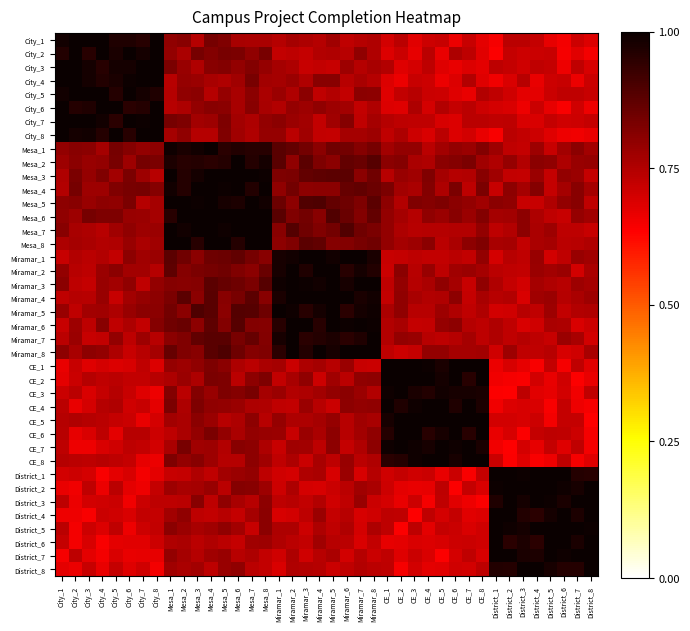

Reading left to right, transcribe all the data shown in this chart.

City_1: City_1=1.0	City_2=1.0	City_3=1.0	City_4=1.0	City_5=1.0	City_6=1.0	City_7=1.0	City_8=1.0	Mesa_1=0.8	Mesa_2=0.8	Mesa_3=0.7	Mesa_4=0.8	Mesa_5=0.8	Mesa_6=0.8	Mesa_7=0.8	Mesa_8=0.8	Miramar_1=0.7	Miramar_2=0.8	Miramar_3=0.8	Miramar_4=0.7	Miramar_5=0.8	Miramar_6=0.7	Miramar_7=0.7	Miramar_8=0.8	CE_1=0.7	CE_2=0.7	CE_3=0.7	CE_4=0.7	CE_5=0.7	CE_6=0.7	CE_7=0.7	CE_8=0.7	District_1=0.6	District_2=0.7	District_3=0.7	District_4=0.7	District_5=0.7	District_6=0.6	District_7=0.7	District_8=0.7
City_2: City_1=1.0	City_2=1.0	City_3=1.0	City_4=1.0	City_5=1.0	City_6=1.0	City_7=1.0	City_8=1.0	Mesa_1=0.8	Mesa_2=0.8	Mesa_3=0.8	Mesa_4=0.8	Mesa_5=0.8	Mesa_6=0.8	Mesa_7=0.8	Mesa_8=0.8	Miramar_1=0.7	Miramar_2=0.7	Miramar_3=0.7	Miramar_4=0.7	Miramar_5=0.8	Miramar_6=0.7	Miramar_7=0.8	Miramar_8=0.8	CE_1=0.7	CE_2=0.7	CE_3=0.7	CE_4=0.7	CE_5=0.7	CE_6=0.8	CE_7=0.7	CE_8=0.7	District_1=0.6	District_2=0.7	District_3=0.7	District_4=0.7	District_5=0.7	District_6=0.6	District_7=0.7	District_8=0.7
City_3: City_1=1.0	City_2=1.0	City_3=1.0	City_4=1.0	City_5=1.0	City_6=1.0	City_7=1.0	City_8=1.0	Mesa_1=0.8	Mesa_2=0.8	Mesa_3=0.8	Mesa_4=0.8	Mesa_5=0.8	Mesa_6=0.8	Mesa_7=0.8	Mesa_8=0.8	Miramar_1=0.8	Miramar_2=0.8	Miramar_3=0.7	Miramar_4=0.7	Miramar_5=0.7	Miramar_6=0.8	Miramar_7=0.7	Miramar_8=0.8	CE_1=0.7	CE_2=0.7	CE_3=0.7	CE_4=0.7	CE_5=0.7	CE_6=0.7	CE_7=0.7	CE_8=0.7	District_1=0.7	District_2=0.7	District_3=0.7	District_4=0.7	District_5=0.7	District_6=0.7	District_7=0.7	District_8=0.7
City_4: City_1=1.0	City_2=1.0	City_3=1.0	City_4=1.0	City_5=1.0	City_6=1.0	City_7=1.0	City_8=1.0	Mesa_1=0.7	Mesa_2=0.8	Mesa_3=0.8	Mesa_4=0.8	Mesa_5=0.8	Mesa_6=0.8	Mesa_7=0.8	Mesa_8=0.8	Miramar_1=0.8	Miramar_2=0.8	Miramar_3=0.8	Miramar_4=0.8	Miramar_5=0.8	Miramar_6=0.7	Miramar_7=0.8	Miramar_8=0.7	CE_1=0.7	CE_2=0.7	CE_3=0.7	CE_4=0.7	CE_5=0.7	CE_6=0.7	CE_7=0.7	CE_8=0.7	District_1=0.7	District_2=0.7	District_3=0.7	District_4=0.7	District_5=0.7	District_6=0.7	District_7=0.7	District_8=0.7
City_5: City_1=1.0	City_2=1.0	City_3=1.0	City_4=1.0	City_5=1.0	City_6=1.0	City_7=1.0	City_8=1.0	Mesa_1=0.7	Mesa_2=0.8	Mesa_3=0.8	Mesa_4=0.7	Mesa_5=0.8	Mesa_6=0.8	Mesa_7=0.8	Mesa_8=0.8	Miramar_1=0.8	Miramar_2=0.8	Miramar_3=0.8	Miramar_4=0.7	Miramar_5=0.7	Miramar_6=0.7	Miramar_7=0.8	Miramar_8=0.8	CE_1=0.7	CE_2=0.7	CE_3=0.7	CE_4=0.7	CE_5=0.7	CE_6=0.7	CE_7=0.7	CE_8=0.7	District_1=0.7	District_2=0.7	District_3=0.7	District_4=0.7	District_5=0.7	District_6=0.7	District_7=0.7	District_8=0.7
City_6: City_1=1.0	City_2=1.0	City_3=1.0	City_4=1.0	City_5=1.0	City_6=1.0	City_7=1.0	City_8=1.0	Mesa_1=0.7	Mesa_2=0.8	Mesa_3=0.8	Mesa_4=0.8	Mesa_5=0.8	Mesa_6=0.8	Mesa_7=0.8	Mesa_8=0.8	Miramar_1=0.7	Miramar_2=0.8	Miramar_3=0.8	Miramar_4=0.8	Miramar_5=0.8	Miramar_6=0.8	Miramar_7=0.7	Miramar_8=0.8	CE_1=0.7	CE_2=0.7	CE_3=0.8	CE_4=0.7	CE_5=0.7	CE_6=0.7	CE_7=0.7	CE_8=0.7	District_1=0.7	District_2=0.7	District_3=0.7	District_4=0.7	District_5=0.7	District_6=0.6	District_7=0.7	District_8=0.7
City_7: City_1=1.0	City_2=1.0	City_3=1.0	City_4=1.0	City_5=1.0	City_6=1.0	City_7=1.0	City_8=1.0	Mesa_1=0.8	Mesa_2=0.8	Mesa_3=0.8	Mesa_4=0.8	Mesa_5=0.8	Mesa_6=0.8	Mesa_7=0.8	Mesa_8=0.8	Miramar_1=0.8	Miramar_2=0.8	Miramar_3=0.8	Miramar_4=0.7	Miramar_5=0.8	Miramar_6=0.8	Miramar_7=0.7	Miramar_8=0.8	CE_1=0.7	CE_2=0.7	CE_3=0.7	CE_4=0.7	CE_5=0.7	CE_6=0.7	CE_7=0.7	CE_8=0.7	District_1=0.7	District_2=0.7	District_3=0.7	District_4=0.7	District_5=0.7	District_6=0.7	District_7=0.7	District_8=0.7
City_8: City_1=1.0	City_2=1.0	City_3=1.0	City_4=1.0	City_5=1.0	City_6=1.0	City_7=1.0	City_8=1.0	Mesa_1=0.8	Mesa_2=0.8	Mesa_3=0.7	Mesa_4=0.7	Mesa_5=0.8	Mesa_6=0.8	Mesa_7=0.8	Mesa_8=0.8	Miramar_1=0.8	Miramar_2=0.7	Miramar_3=0.8	Miramar_4=0.7	Miramar_5=0.7	Miramar_6=0.8	Miramar_7=0.8	Miramar_8=0.8	CE_1=0.7	CE_2=0.8	CE_3=0.7	CE_4=0.7	CE_5=0.7	CE_6=0.7	CE_7=0.7	CE_8=0.7	District_1=0.6	District_2=0.7	District_3=0.7	District_4=0.7	District_5=0.7	District_6=0.7	District_7=0.7	District_8=0.7
Mesa_1: City_1=0.8	City_2=0.8	City_3=0.8	City_4=0.8	City_5=0.8	City_6=0.8	City_7=0.8	City_8=0.8	Mesa_1=1.0	Mesa_2=1.0	Mesa_3=1.0	Mesa_4=1.0	Mesa_5=1.0	Mesa_6=1.0	Mesa_7=1.0	Mesa_8=1.0	Miramar_1=0.9	Miramar_2=0.9	Miramar_3=0.8	Miramar_4=0.8	Miramar_5=0.8	Miramar_6=0.8	Miramar_7=0.8	Miramar_8=0.8	CE_1=0.8	CE_2=0.8	CE_3=0.8	CE_4=0.7	CE_5=0.8	CE_6=0.8	CE_7=0.8	CE_8=0.8	District_1=0.8	District_2=0.7	District_3=0.7	District_4=0.8	District_5=0.7	District_6=0.8	District_7=0.8	District_8=0.8
Mesa_2: City_1=0.8	City_2=0.8	City_3=0.8	City_4=0.8	City_5=0.8	City_6=0.8	City_7=0.8	City_8=0.8	Mesa_1=1.0	Mesa_2=1.0	Mesa_3=1.0	Mesa_4=1.0	Mesa_5=1.0	Mesa_6=1.0	Mesa_7=1.0	Mesa_8=1.0	Miramar_1=0.9	Miramar_2=0.8	Miramar_3=0.9	Miramar_4=0.8	Miramar_5=0.8	Miramar_6=0.9	Miramar_7=0.9	Miramar_8=0.9	CE_1=0.8	CE_2=0.8	CE_3=0.8	CE_4=0.8	CE_5=0.8	CE_6=0.8	CE_7=0.8	CE_8=0.8	District_1=0.8	District_2=0.8	District_3=0.7	District_4=0.8	District_5=0.8	District_6=0.8	District_7=0.8	District_8=0.8
Mesa_3: City_1=0.8	City_2=0.8	City_3=0.8	City_4=0.8	City_5=0.8	City_6=0.8	City_7=0.8	City_8=0.7	Mesa_1=1.0	Mesa_2=1.0	Mesa_3=1.0	Mesa_4=1.0	Mesa_5=1.0	Mesa_6=1.0	Mesa_7=1.0	Mesa_8=1.0	Miramar_1=0.8	Miramar_2=0.8	Miramar_3=0.9	Miramar_4=0.9	Miramar_5=0.9	Miramar_6=0.9	Miramar_7=0.8	Miramar_8=0.8	CE_1=0.7	CE_2=0.8	CE_3=0.8	CE_4=0.8	CE_5=0.8	CE_6=0.7	CE_7=0.7	CE_8=0.8	District_1=0.8	District_2=0.7	District_3=0.7	District_4=0.8	District_5=0.7	District_6=0.8	District_7=0.8	District_8=0.7
Mesa_4: City_1=0.7	City_2=0.8	City_3=0.8	City_4=0.8	City_5=0.8	City_6=0.8	City_7=0.8	City_8=0.8	Mesa_1=1.0	Mesa_2=1.0	Mesa_3=1.0	Mesa_4=1.0	Mesa_5=1.0	Mesa_6=1.0	Mesa_7=1.0	Mesa_8=1.0	Miramar_1=0.8	Miramar_2=0.8	Miramar_3=0.8	Miramar_4=0.8	Miramar_5=0.8	Miramar_6=0.9	Miramar_7=0.9	Miramar_8=0.9	CE_1=0.8	CE_2=0.8	CE_3=0.8	CE_4=0.8	CE_5=0.8	CE_6=0.8	CE_7=0.7	CE_8=0.8	District_1=0.7	District_2=0.8	District_3=0.8	District_4=0.8	District_5=0.7	District_6=0.8	District_7=0.8	District_8=0.8
Mesa_5: City_1=0.8	City_2=0.8	City_3=0.8	City_4=0.8	City_5=0.8	City_6=0.8	City_7=0.7	City_8=0.8	Mesa_1=1.0	Mesa_2=1.0	Mesa_3=1.0	Mesa_4=1.0	Mesa_5=1.0	Mesa_6=1.0	Mesa_7=1.0	Mesa_8=1.0	Miramar_1=0.9	Miramar_2=0.8	Miramar_3=0.9	Miramar_4=0.9	Miramar_5=0.9	Miramar_6=0.8	Miramar_7=0.8	Miramar_8=0.9	CE_1=0.8	CE_2=0.7	CE_3=0.8	CE_4=0.8	CE_5=0.8	CE_6=0.8	CE_7=0.8	CE_8=0.8	District_1=0.8	District_2=0.8	District_3=0.7	District_4=0.7	District_5=0.8	District_6=0.8	District_7=0.8	District_8=0.7
Mesa_6: City_1=0.8	City_2=0.8	City_3=0.8	City_4=0.8	City_5=0.8	City_6=0.8	City_7=0.8	City_8=0.8	Mesa_1=1.0	Mesa_2=1.0	Mesa_3=1.0	Mesa_4=1.0	Mesa_5=1.0	Mesa_6=1.0	Mesa_7=1.0	Mesa_8=1.0	Miramar_1=0.9	Miramar_2=0.8	Miramar_3=0.8	Miramar_4=0.8	Miramar_5=0.9	Miramar_6=0.9	Miramar_7=0.8	Miramar_8=0.9	CE_1=0.8	CE_2=0.8	CE_3=0.7	CE_4=0.8	CE_5=0.8	CE_6=0.8	CE_7=0.8	CE_8=0.8	District_1=0.8	District_2=0.8	District_3=0.8	District_4=0.8	District_5=0.7	District_6=0.7	District_7=0.8	District_8=0.8
Mesa_7: City_1=0.8	City_2=0.8	City_3=0.8	City_4=0.7	City_5=0.8	City_6=0.8	City_7=0.8	City_8=0.8	Mesa_1=1.0	Mesa_2=1.0	Mesa_3=1.0	Mesa_4=1.0	Mesa_5=1.0	Mesa_6=1.0	Mesa_7=1.0	Mesa_8=1.0	Miramar_1=0.8	Miramar_2=0.9	Miramar_3=0.8	Miramar_4=0.8	Miramar_5=0.8	Miramar_6=0.9	Miramar_7=0.8	Miramar_8=0.8	CE_1=0.8	CE_2=0.8	CE_3=0.7	CE_4=0.7	CE_5=0.7	CE_6=0.7	CE_7=0.7	CE_8=0.8	District_1=0.7	District_2=0.7	District_3=0.8	District_4=0.8	District_5=0.8	District_6=0.7	District_7=0.7	District_8=0.7
Mesa_8: City_1=0.8	City_2=0.8	City_3=0.8	City_4=0.7	City_5=0.8	City_6=0.8	City_7=0.8	City_8=0.8	Mesa_1=1.0	Mesa_2=1.0	Mesa_3=1.0	Mesa_4=1.0	Mesa_5=1.0	Mesa_6=1.0	Mesa_7=1.0	Mesa_8=1.0	Miramar_1=0.8	Miramar_2=0.8	Miramar_3=0.9	Miramar_4=0.9	Miramar_5=0.8	Miramar_6=0.8	Miramar_7=0.8	Miramar_8=0.8	CE_1=0.8	CE_2=0.8	CE_3=0.8	CE_4=0.8	CE_5=0.7	CE_6=0.8	CE_7=0.8	CE_8=0.8	District_1=0.8	District_2=0.8	District_3=0.7	District_4=0.8	District_5=0.8	District_6=0.7	District_7=0.7	District_8=0.8
Miramar_1: City_1=0.7	City_2=0.7	City_3=0.7	City_4=0.7	City_5=0.7	City_6=0.8	City_7=0.8	City_8=0.8	Mesa_1=0.9	Mesa_2=0.8	Mesa_3=0.8	Mesa_4=0.8	Mesa_5=0.9	Mesa_6=0.9	Mesa_7=0.8	Mesa_8=0.8	Miramar_1=1.0	Miramar_2=1.0	Miramar_3=1.0	Miramar_4=1.0	Miramar_5=1.0	Miramar_6=1.0	Miramar_7=1.0	Miramar_8=1.0	CE_1=0.7	CE_2=0.7	CE_3=0.7	CE_4=0.7	CE_5=0.7	CE_6=0.7	CE_7=0.7	CE_8=0.8	District_1=0.7	District_2=0.7	District_3=0.7	District_4=0.8	District_5=0.7	District_6=0.7	District_7=0.8	District_8=0.8
Miramar_2: City_1=0.8	City_2=0.7	City_3=0.7	City_4=0.8	City_5=0.8	City_6=0.8	City_7=0.8	City_8=0.7	Mesa_1=0.9	Mesa_2=0.8	Mesa_3=0.8	Mesa_4=0.8	Mesa_5=0.8	Mesa_6=0.8	Mesa_7=0.8	Mesa_8=0.9	Miramar_1=1.0	Miramar_2=1.0	Miramar_3=1.0	Miramar_4=1.0	Miramar_5=1.0	Miramar_6=1.0	Miramar_7=1.0	Miramar_8=1.0	CE_1=0.7	CE_2=0.8	CE_3=0.7	CE_4=0.8	CE_5=0.7	CE_6=0.8	CE_7=0.8	CE_8=0.8	District_1=0.7	District_2=0.7	District_3=0.7	District_4=0.8	District_5=0.8	District_6=0.8	District_7=0.7	District_8=0.8
Miramar_3: City_1=0.8	City_2=0.7	City_3=0.7	City_4=0.8	City_5=0.8	City_6=0.8	City_7=0.7	City_8=0.8	Mesa_1=0.8	Mesa_2=0.8	Mesa_3=0.8	Mesa_4=0.9	Mesa_5=0.9	Mesa_6=0.8	Mesa_7=0.8	Mesa_8=0.9	Miramar_1=1.0	Miramar_2=1.0	Miramar_3=1.0	Miramar_4=1.0	Miramar_5=1.0	Miramar_6=1.0	Miramar_7=1.0	Miramar_8=1.0	CE_1=0.7	CE_2=0.8	CE_3=0.7	CE_4=0.8	CE_5=0.8	CE_6=0.8	CE_7=0.7	CE_8=0.8	District_1=0.8	District_2=0.7	District_3=0.7	District_4=0.8	District_5=0.8	District_6=0.7	District_7=0.8	District_8=0.8
Miramar_4: City_1=0.7	City_2=0.7	City_3=0.7	City_4=0.8	City_5=0.7	City_6=0.8	City_7=0.8	City_8=0.8	Mesa_1=0.8	Mesa_2=0.9	Mesa_3=0.8	Mesa_4=0.9	Mesa_5=0.8	Mesa_6=0.8	Mesa_7=0.9	Mesa_8=0.8	Miramar_1=1.0	Miramar_2=1.0	Miramar_3=1.0	Miramar_4=1.0	Miramar_5=1.0	Miramar_6=1.0	Miramar_7=1.0	Miramar_8=1.0	CE_1=0.7	CE_2=0.8	CE_3=0.8	CE_4=0.7	CE_5=0.8	CE_6=0.8	CE_7=0.7	CE_8=0.8	District_1=0.7	District_2=0.7	District_3=0.7	District_4=0.8	District_5=0.8	District_6=0.7	District_7=0.8	District_8=0.8
Miramar_5: City_1=0.8	City_2=0.7	City_3=0.8	City_4=0.8	City_5=0.8	City_6=0.8	City_7=0.8	City_8=0.8	Mesa_1=0.8	Mesa_2=0.8	Mesa_3=0.9	Mesa_4=0.9	Mesa_5=0.8	Mesa_6=0.9	Mesa_7=0.9	Mesa_8=0.8	Miramar_1=1.0	Miramar_2=1.0	Miramar_3=1.0	Miramar_4=1.0	Miramar_5=1.0	Miramar_6=1.0	Miramar_7=1.0	Miramar_8=1.0	CE_1=0.8	CE_2=0.8	CE_3=0.7	CE_4=0.7	CE_5=0.8	CE_6=0.8	CE_7=0.7	CE_8=0.8	District_1=0.7	District_2=0.7	District_3=0.7	District_4=0.7	District_5=0.8	District_6=0.7	District_7=0.7	District_8=0.8
Miramar_6: City_1=0.7	City_2=0.8	City_3=0.7	City_4=0.8	City_5=0.7	City_6=0.8	City_7=0.7	City_8=0.8	Mesa_1=0.8	Mesa_2=0.9	Mesa_3=0.8	Mesa_4=0.9	Mesa_5=0.8	Mesa_6=0.9	Mesa_7=0.8	Mesa_8=0.8	Miramar_1=1.0	Miramar_2=1.0	Miramar_3=1.0	Miramar_4=1.0	Miramar_5=1.0	Miramar_6=1.0	Miramar_7=1.0	Miramar_8=1.0	CE_1=0.7	CE_2=0.8	CE_3=0.7	CE_4=0.7	CE_5=0.8	CE_6=0.8	CE_7=0.7	CE_8=0.7	District_1=0.8	District_2=0.7	District_3=0.7	District_4=0.7	District_5=0.8	District_6=0.8	District_7=0.7	District_8=0.7
Miramar_7: City_1=0.7	City_2=0.8	City_3=0.7	City_4=0.7	City_5=0.8	City_6=0.7	City_7=0.8	City_8=0.7	Mesa_1=0.8	Mesa_2=0.8	Mesa_3=0.9	Mesa_4=0.9	Mesa_5=0.9	Mesa_6=0.8	Mesa_7=0.9	Mesa_8=0.8	Miramar_1=1.0	Miramar_2=1.0	Miramar_3=1.0	Miramar_4=1.0	Miramar_5=1.0	Miramar_6=1.0	Miramar_7=1.0	Miramar_8=1.0	CE_1=0.7	CE_2=0.8	CE_3=0.8	CE_4=0.7	CE_5=0.7	CE_6=0.7	CE_7=0.8	CE_8=0.7	District_1=0.8	District_2=0.7	District_3=0.7	District_4=0.7	District_5=0.7	District_6=0.8	District_7=0.8	District_8=0.7
Miramar_8: City_1=0.8	City_2=0.8	City_3=0.8	City_4=0.8	City_5=0.8	City_6=0.7	City_7=0.7	City_8=0.8	Mesa_1=0.9	Mesa_2=0.8	Mesa_3=0.8	Mesa_4=0.9	Mesa_5=0.9	Mesa_6=0.8	Mesa_7=0.8	Mesa_8=0.8	Miramar_1=1.0	Miramar_2=1.0	Miramar_3=1.0	Miramar_4=1.0	Miramar_5=1.0	Miramar_6=1.0	Miramar_7=1.0	Miramar_8=1.0	CE_1=0.7	CE_2=0.7	CE_3=0.7	CE_4=0.8	CE_5=0.8	CE_6=0.8	CE_7=0.8	CE_8=0.8	District_1=0.7	District_2=0.8	District_3=0.7	District_4=0.7	District_5=0.7	District_6=0.7	District_7=0.7	District_8=0.8
CE_1: City_1=0.7	City_2=0.7	City_3=0.7	City_4=0.7	City_5=0.7	City_6=0.7	City_7=0.7	City_8=0.7	Mesa_1=0.8	Mesa_2=0.8	Mesa_3=0.8	Mesa_4=0.8	Mesa_5=0.8	Mesa_6=0.8	Mesa_7=0.7	Mesa_8=0.8	Miramar_1=0.8	Miramar_2=0.7	Miramar_3=0.8	Miramar_4=0.8	Miramar_5=0.7	Miramar_6=0.8	Miramar_7=0.7	Miramar_8=0.7	CE_1=1.0	CE_2=1.0	CE_3=1.0	CE_4=1.0	CE_5=1.0	CE_6=1.0	CE_7=1.0	CE_8=1.0	District_1=0.7	District_2=0.7	District_3=0.7	District_4=0.6	District_5=0.7	District_6=0.6	District_7=0.7	District_8=0.7
CE_2: City_1=0.7	City_2=0.7	City_3=0.7	City_4=0.7	City_5=0.7	City_6=0.7	City_7=0.7	City_8=0.7	Mesa_1=0.8	Mesa_2=0.8	Mesa_3=0.8	Mesa_4=0.8	Mesa_5=0.8	Mesa_6=0.7	Mesa_7=0.8	Mesa_8=0.8	Miramar_1=0.7	Miramar_2=0.8	Miramar_3=0.8	Miramar_4=0.7	Miramar_5=0.8	Miramar_6=0.7	Miramar_7=0.8	Miramar_8=0.8	CE_1=1.0	CE_2=1.0	CE_3=1.0	CE_4=1.0	CE_5=1.0	CE_6=1.0	CE_7=1.0	CE_8=1.0	District_1=0.7	District_2=0.6	District_3=0.6	District_4=0.7	District_5=0.7	District_6=0.7	District_7=0.6	District_8=0.7
CE_3: City_1=0.7	City_2=0.7	City_3=0.7	City_4=0.7	City_5=0.7	City_6=0.7	City_7=0.7	City_8=0.7	Mesa_1=0.8	Mesa_2=0.7	Mesa_3=0.8	Mesa_4=0.8	Mesa_5=0.8	Mesa_6=0.8	Mesa_7=0.8	Mesa_8=0.8	Miramar_1=0.8	Miramar_2=0.7	Miramar_3=0.8	Miramar_4=0.8	Miramar_5=0.8	Miramar_6=0.8	Miramar_7=0.8	Miramar_8=0.7	CE_1=1.0	CE_2=1.0	CE_3=1.0	CE_4=1.0	CE_5=1.0	CE_6=1.0	CE_7=1.0	CE_8=1.0	District_1=0.6	District_2=0.6	District_3=0.7	District_4=0.7	District_5=0.7	District_6=0.7	District_7=0.7	District_8=0.7
CE_4: City_1=0.7	City_2=0.7	City_3=0.7	City_4=0.7	City_5=0.8	City_6=0.7	City_7=0.7	City_8=0.7	Mesa_1=0.8	Mesa_2=0.8	Mesa_3=0.8	Mesa_4=0.8	Mesa_5=0.8	Mesa_6=0.8	Mesa_7=0.8	Mesa_8=0.8	Miramar_1=0.7	Miramar_2=0.7	Miramar_3=0.8	Miramar_4=0.7	Miramar_5=0.7	Miramar_6=0.8	Miramar_7=0.8	Miramar_8=0.8	CE_1=1.0	CE_2=1.0	CE_3=1.0	CE_4=1.0	CE_5=1.0	CE_6=1.0	CE_7=1.0	CE_8=1.0	District_1=0.7	District_2=0.7	District_3=0.7	District_4=0.7	District_5=0.6	District_6=0.7	District_7=0.7	District_8=0.6
CE_5: City_1=0.7	City_2=0.8	City_3=0.7	City_4=0.7	City_5=0.7	City_6=0.7	City_7=0.7	City_8=0.7	Mesa_1=0.8	Mesa_2=0.8	Mesa_3=0.8	Mesa_4=0.8	Mesa_5=0.7	Mesa_6=0.8	Mesa_7=0.8	Mesa_8=0.7	Miramar_1=0.8	Miramar_2=0.8	Miramar_3=0.8	Miramar_4=0.8	Miramar_5=0.8	Miramar_6=0.7	Miramar_7=0.8	Miramar_8=0.8	CE_1=1.0	CE_2=1.0	CE_3=1.0	CE_4=1.0	CE_5=1.0	CE_6=1.0	CE_7=1.0	CE_8=1.0	District_1=0.7	District_2=0.7	District_3=0.7	District_4=0.7	District_5=0.6	District_6=0.7	District_7=0.7	District_8=0.6
CE_6: City_1=0.7	City_2=0.7	City_3=0.7	City_4=0.7	City_5=0.7	City_6=0.7	City_7=0.7	City_8=0.7	Mesa_1=0.7	Mesa_2=0.8	Mesa_3=0.8	Mesa_4=0.8	Mesa_5=0.8	Mesa_6=0.8	Mesa_7=0.8	Mesa_8=0.8	Miramar_1=0.8	Miramar_2=0.7	Miramar_3=0.8	Miramar_4=0.8	Miramar_5=0.8	Miramar_6=0.7	Miramar_7=0.8	Miramar_8=0.8	CE_1=1.0	CE_2=1.0	CE_3=1.0	CE_4=1.0	CE_5=1.0	CE_6=1.0	CE_7=1.0	CE_8=1.0	District_1=0.7	District_2=0.7	District_3=0.6	District_4=0.7	District_5=0.7	District_6=0.7	District_7=0.7	District_8=0.6
CE_7: City_1=0.7	City_2=0.7	City_3=0.7	City_4=0.7	City_5=0.7	City_6=0.7	City_7=0.7	City_8=0.7	Mesa_1=0.8	Mesa_2=0.8	Mesa_3=0.8	Mesa_4=0.8	Mesa_5=0.7	Mesa_6=0.8	Mesa_7=0.8	Mesa_8=0.8	Miramar_1=0.7	Miramar_2=0.8	Miramar_3=0.8	Miramar_4=0.7	Miramar_5=0.8	Miramar_6=0.7	Miramar_7=0.8	Miramar_8=0.8	CE_1=1.0	CE_2=1.0	CE_3=1.0	CE_4=1.0	CE_5=1.0	CE_6=1.0	CE_7=1.0	CE_8=1.0	District_1=0.7	District_2=0.6	District_3=0.7	District_4=0.7	District_5=0.7	District_6=0.7	District_7=0.7	District_8=0.7
CE_8: City_1=0.7	City_2=0.7	City_3=0.7	City_4=0.7	City_5=0.7	City_6=0.7	City_7=0.7	City_8=0.7	Mesa_1=0.8	Mesa_2=0.8	Mesa_3=0.8	Mesa_4=0.8	Mesa_5=0.7	Mesa_6=0.7	Mesa_7=0.8	Mesa_8=0.8	Miramar_1=0.7	Miramar_2=0.8	Miramar_3=0.7	Miramar_4=0.8	Miramar_5=0.7	Miramar_6=0.8	Miramar_7=0.7	Miramar_8=0.8	CE_1=1.0	CE_2=1.0	CE_3=1.0	CE_4=1.0	CE_5=1.0	CE_6=1.0	CE_7=1.0	CE_8=1.0	District_1=0.7	District_2=0.6	District_3=0.7	District_4=0.6	District_5=0.7	District_6=0.7	District_7=0.6	District_8=0.7
District_1: City_1=0.7	City_2=0.7	City_3=0.7	City_4=0.6	City_5=0.7	City_6=0.7	City_7=0.6	City_8=0.7	Mesa_1=0.7	Mesa_2=0.7	Mesa_3=0.8	Mesa_4=0.7	Mesa_5=0.8	Mesa_6=0.8	Mesa_7=0.8	Mesa_8=0.7	Miramar_1=0.7	Miramar_2=0.7	Miramar_3=0.8	Miramar_4=0.8	Miramar_5=0.7	Miramar_6=0.8	Miramar_7=0.7	Miramar_8=0.7	CE_1=0.7	CE_2=0.7	CE_3=0.7	CE_4=0.7	CE_5=0.7	CE_6=0.7	CE_7=0.6	CE_8=0.7	District_1=1.0	District_2=1.0	District_3=1.0	District_4=1.0	District_5=1.0	District_6=1.0	District_7=1.0	District_8=1.0
District_2: City_1=0.7	City_2=0.7	City_3=0.7	City_4=0.7	City_5=0.7	City_6=0.7	City_7=0.7	City_8=0.7	Mesa_1=0.8	Mesa_2=0.8	Mesa_3=0.8	Mesa_4=0.8	Mesa_5=0.7	Mesa_6=0.8	Mesa_7=0.8	Mesa_8=0.8	Miramar_1=0.7	Miramar_2=0.8	Miramar_3=0.7	Miramar_4=0.7	Miramar_5=0.7	Miramar_6=0.7	Miramar_7=0.8	Miramar_8=0.8	CE_1=0.7	CE_2=0.7	CE_3=0.7	CE_4=0.7	CE_5=0.7	CE_6=0.6	CE_7=0.7	CE_8=0.7	District_1=1.0	District_2=1.0	District_3=1.0	District_4=1.0	District_5=1.0	District_6=1.0	District_7=1.0	District_8=1.0
District_3: City_1=0.7	City_2=0.7	City_3=0.7	City_4=0.7	City_5=0.7	City_6=0.7	City_7=0.7	City_8=0.7	Mesa_1=0.7	Mesa_2=0.7	Mesa_3=0.8	Mesa_4=0.7	Mesa_5=0.8	Mesa_6=0.8	Mesa_7=0.7	Mesa_8=0.8	Miramar_1=0.7	Miramar_2=0.7	Miramar_3=0.7	Miramar_4=0.7	Miramar_5=0.7	Miramar_6=0.7	Miramar_7=0.8	Miramar_8=0.7	CE_1=0.7	CE_2=0.7	CE_3=0.7	CE_4=0.6	CE_5=0.7	CE_6=0.7	CE_7=0.7	CE_8=0.6	District_1=1.0	District_2=1.0	District_3=1.0	District_4=1.0	District_5=1.0	District_6=1.0	District_7=1.0	District_8=1.0
District_4: City_1=0.7	City_2=0.7	City_3=0.6	City_4=0.7	City_5=0.7	City_6=0.7	City_7=0.7	City_8=0.7	Mesa_1=0.8	Mesa_2=0.8	Mesa_3=0.7	Mesa_4=0.7	Mesa_5=0.7	Mesa_6=0.7	Mesa_7=0.8	Mesa_8=0.8	Miramar_1=0.7	Miramar_2=0.7	Miramar_3=0.7	Miramar_4=0.8	Miramar_5=0.7	Miramar_6=0.7	Miramar_7=0.7	Miramar_8=0.7	CE_1=0.7	CE_2=0.7	CE_3=0.6	CE_4=0.7	CE_5=0.7	CE_6=0.7	CE_7=0.7	CE_8=0.7	District_1=1.0	District_2=1.0	District_3=1.0	District_4=1.0	District_5=1.0	District_6=1.0	District_7=1.0	District_8=1.0
District_5: City_1=0.7	City_2=0.6	City_3=0.7	City_4=0.7	City_5=0.7	City_6=0.7	City_7=0.7	City_8=0.7	Mesa_1=0.8	Mesa_2=0.8	Mesa_3=0.8	Mesa_4=0.8	Mesa_5=0.8	Mesa_6=0.8	Mesa_7=0.7	Mesa_8=0.8	Miramar_1=0.8	Miramar_2=0.8	Miramar_3=0.7	Miramar_4=0.8	Miramar_5=0.7	Miramar_6=0.8	Miramar_7=0.7	Miramar_8=0.8	CE_1=0.7	CE_2=0.6	CE_3=0.7	CE_4=0.7	CE_5=0.7	CE_6=0.7	CE_7=0.7	CE_8=0.7	District_1=1.0	District_2=1.0	District_3=1.0	District_4=1.0	District_5=1.0	District_6=1.0	District_7=1.0	District_8=1.0
District_6: City_1=0.7	City_2=0.7	City_3=0.7	City_4=0.6	City_5=0.7	City_6=0.7	City_7=0.7	City_8=0.7	Mesa_1=0.8	Mesa_2=0.8	Mesa_3=0.7	Mesa_4=0.8	Mesa_5=0.7	Mesa_6=0.7	Mesa_7=0.8	Mesa_8=0.8	Miramar_1=0.8	Miramar_2=0.7	Miramar_3=0.7	Miramar_4=0.8	Miramar_5=0.7	Miramar_6=0.7	Miramar_7=0.7	Miramar_8=0.7	CE_1=0.7	CE_2=0.7	CE_3=0.7	CE_4=0.7	CE_5=0.7	CE_6=0.7	CE_7=0.7	CE_8=0.7	District_1=1.0	District_2=1.0	District_3=1.0	District_4=1.0	District_5=1.0	District_6=1.0	District_7=1.0	District_8=1.0
District_7: City_1=0.6	City_2=0.7	City_3=0.7	City_4=0.7	City_5=0.7	City_6=0.7	City_7=0.7	City_8=0.7	Mesa_1=0.8	Mesa_2=0.8	Mesa_3=0.7	Mesa_4=0.8	Mesa_5=0.8	Mesa_6=0.7	Mesa_7=0.8	Mesa_8=0.7	Miramar_1=0.7	Miramar_2=0.8	Miramar_3=0.7	Miramar_4=0.7	Miramar_5=0.8	Miramar_6=0.7	Miramar_7=0.7	Miramar_8=0.7	CE_1=0.7	CE_2=0.7	CE_3=0.7	CE_4=0.7	CE_5=0.6	CE_6=0.7	CE_7=0.7	CE_8=0.7	District_1=1.0	District_2=1.0	District_3=1.0	District_4=1.0	District_5=1.0	District_6=1.0	District_7=1.0	District_8=1.0
District_8: City_1=0.7	City_2=0.7	City_3=0.7	City_4=0.7	City_5=0.7	City_6=0.7	City_7=0.7	City_8=0.6	Mesa_1=0.8	Mesa_2=0.8	Mesa_3=0.8	Mesa_4=0.7	Mesa_5=0.8	Mesa_6=0.8	Mesa_7=0.7	Mesa_8=0.7	Miramar_1=0.7	Miramar_2=0.8	Miramar_3=0.7	Miramar_4=0.7	Miramar_5=0.7	Miramar_6=0.7	Miramar_7=0.7	Miramar_8=0.7	CE_1=0.7	CE_2=0.6	CE_3=0.7	CE_4=0.7	CE_5=0.7	CE_6=0.7	CE_7=0.7	CE_8=0.7	District_1=1.0	District_2=1.0	District_3=1.0	District_4=1.0	District_5=1.0	District_6=1.0	District_7=1.0	District_8=1.0